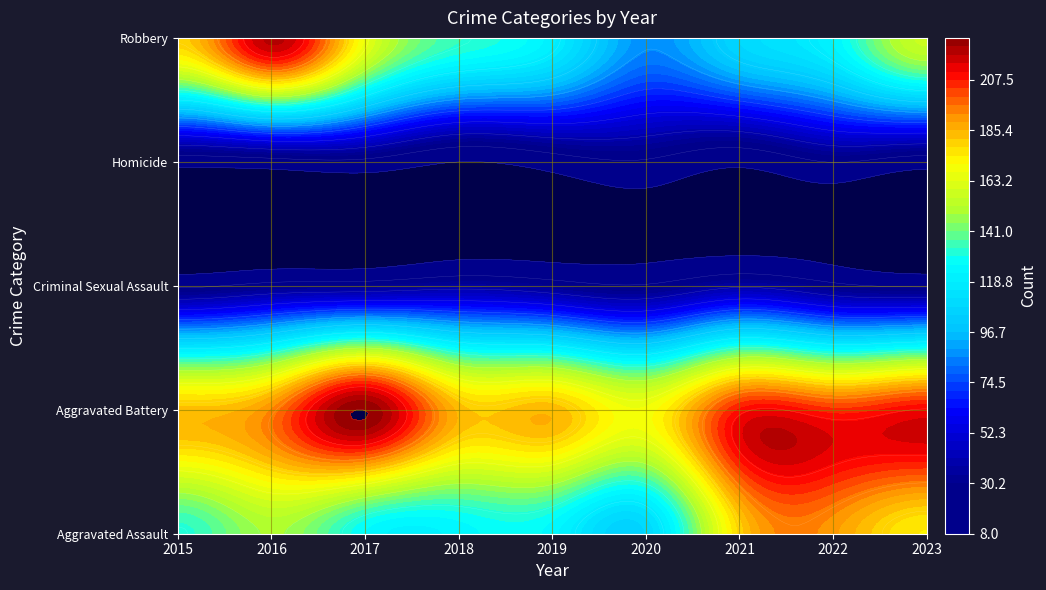

Reading left to right, what are all the values shown in this chart?

Aggravated Assault: 2015=132	2016=149	2017=126	2018=124	2019=124	2020=108	2021=179	2022=190	2023=174
Aggravated Battery: 2015=183	2016=193	2017=226	2018=184	2019=184	2020=168	2021=208	2022=205	2023=211
Criminal Sexual Assault: 2015=21	2016=28	2017=30	2018=35	2019=30	2020=25	2021=37	2022=27	2023=22
Homicide: 2015=15	2016=18	2017=20	2018=8	2019=16	2020=22	2021=12	2022=24	2023=16
Robbery: 2015=180	2016=220	2017=166	2018=134	2019=120	2020=87	2021=108	2022=123	2023=157